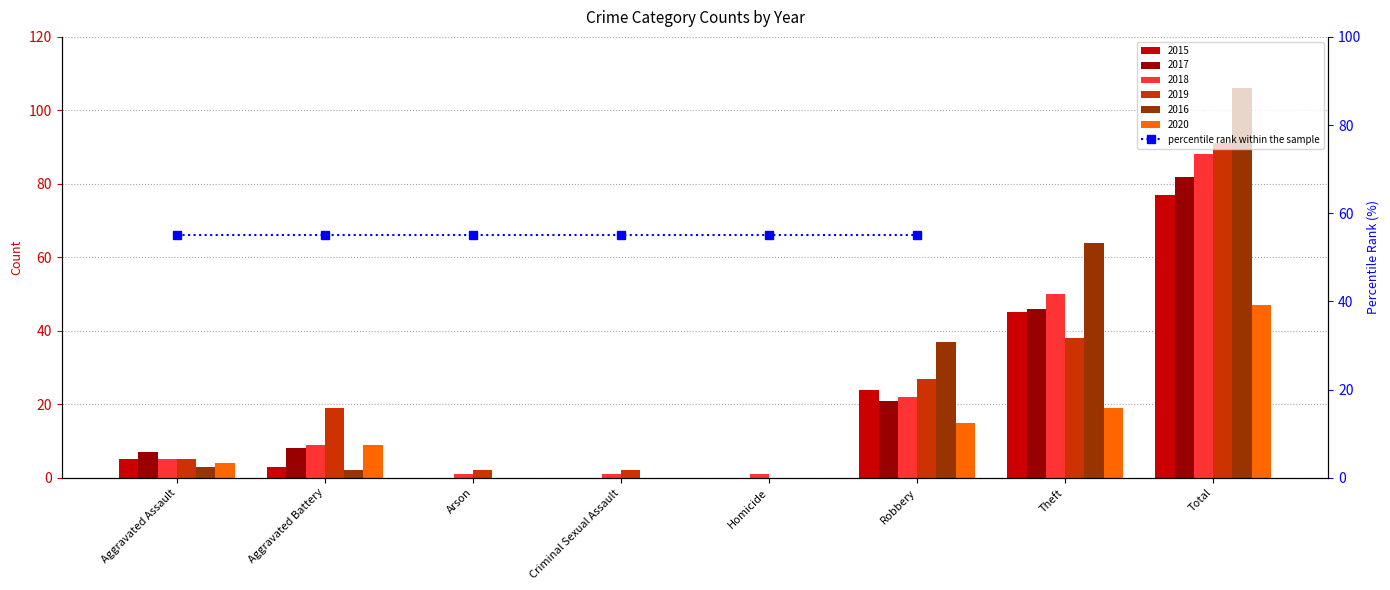

List the labels in order of 2020 value, smallest first.

Arson, Criminal Sexual Assault, Homicide, Aggravated Assault, Aggravated Battery, Robbery, Theft, Total